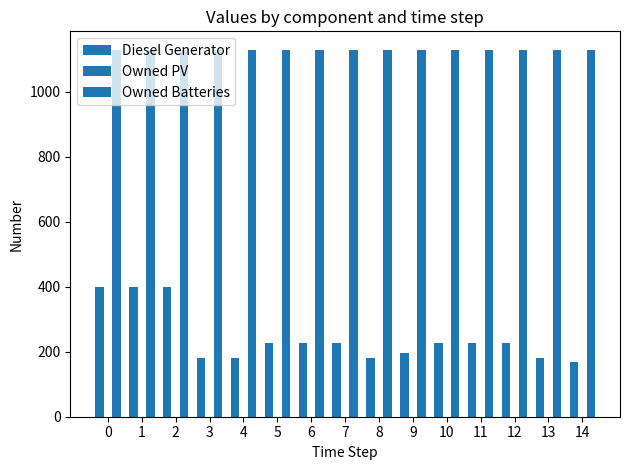

How many bars are there in each group?

2